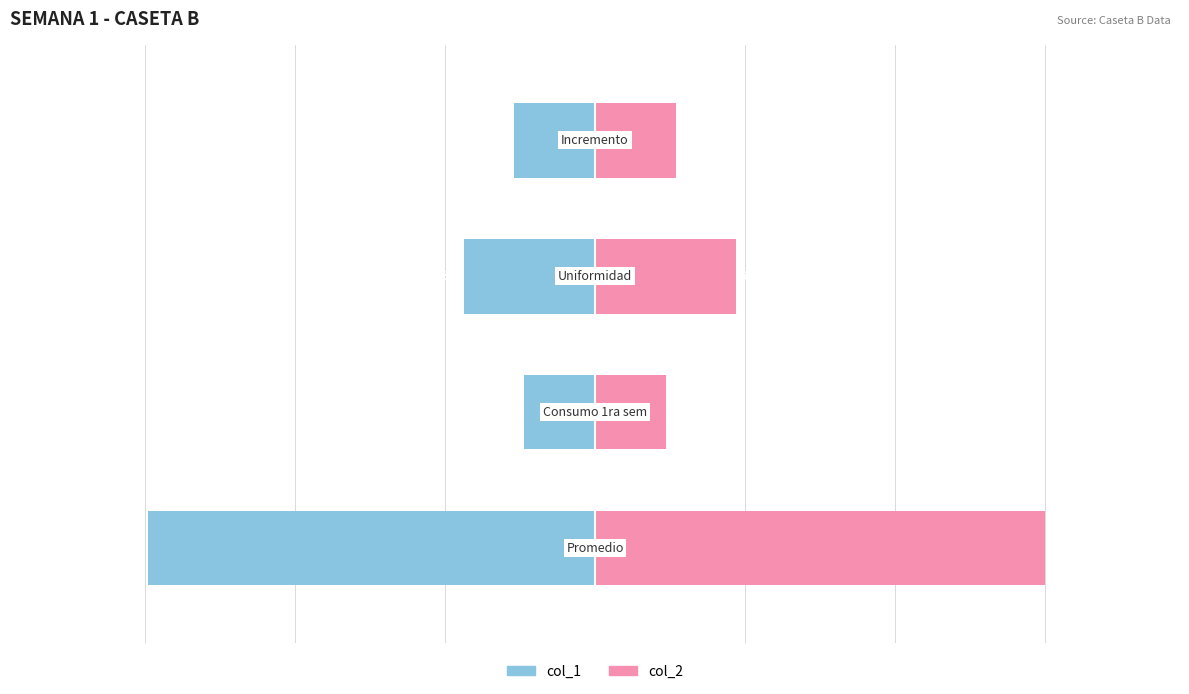

Is it true that col_2 equals 71.1 at 0?

False